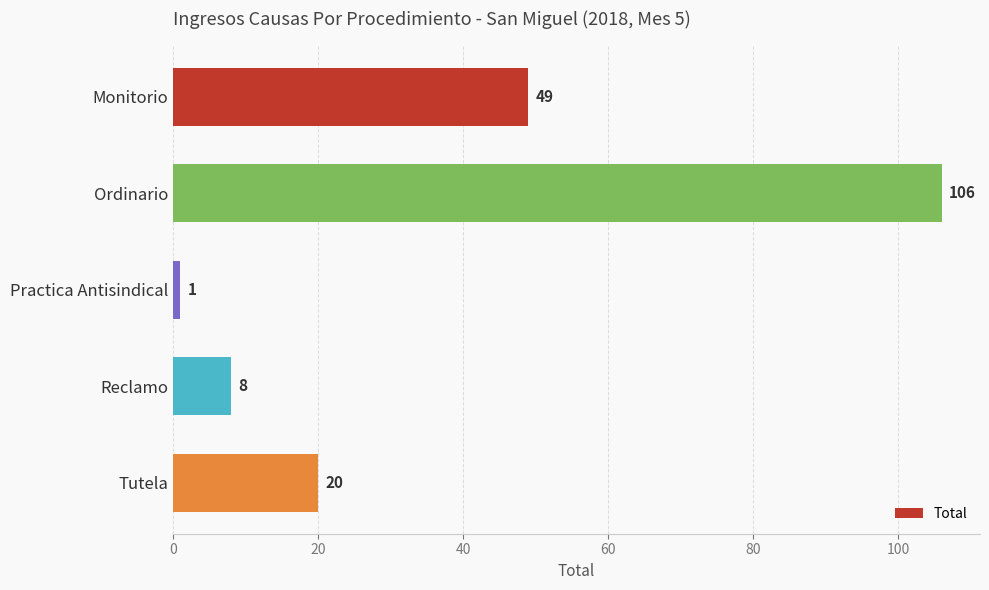

What is the difference between the maximum and minimum values?

105